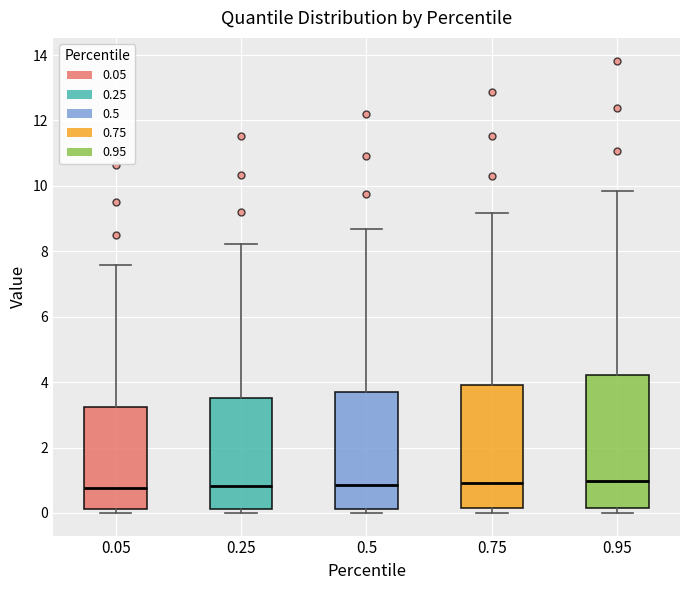

Where does the upper whisker of the box at x = 0.05 end on the y-axis? The values are not printed on the chart, so give them approximately, as read against the axis.

7.6